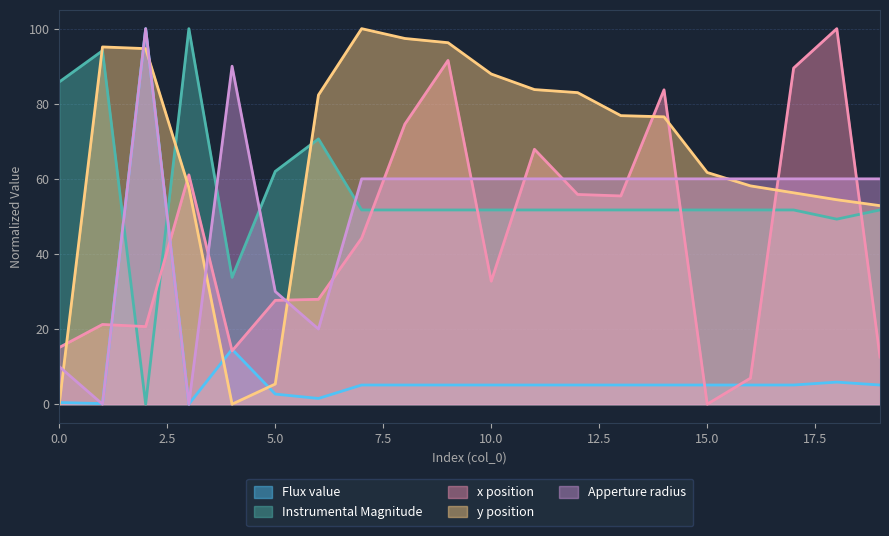

How many data points in x position are less than 44?

10